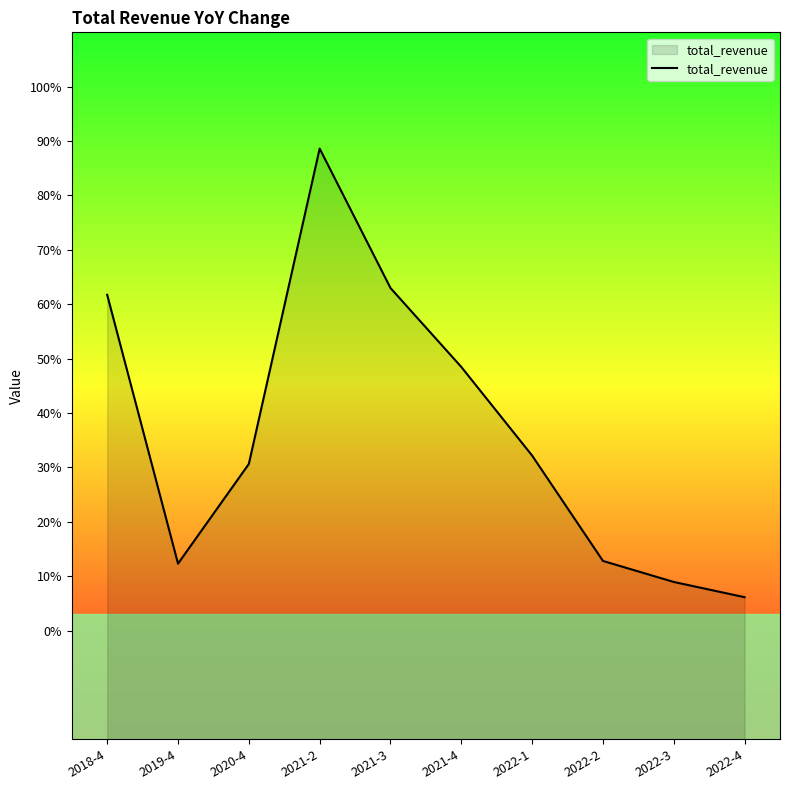

What is the difference between the maximum and minimum values?

0.8